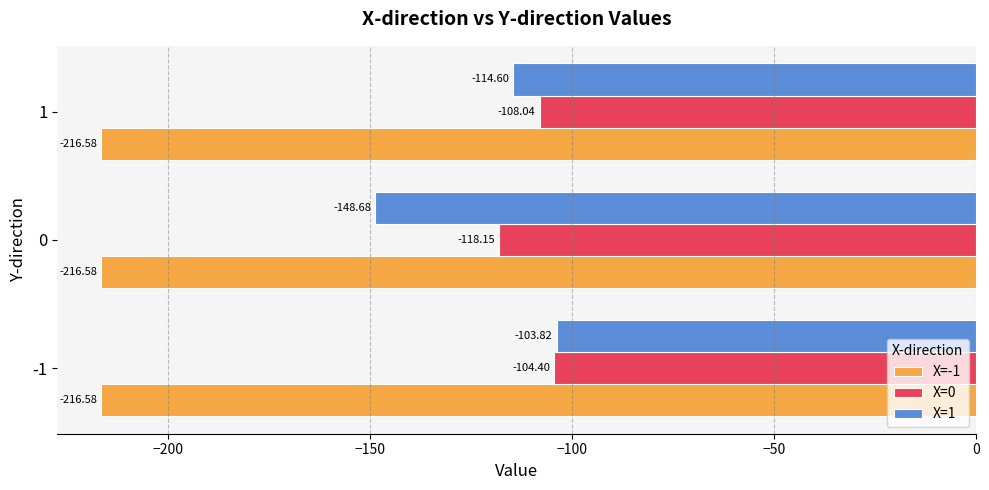

Is the value of X=-1 at 1 greater than the value of X=0 at -1?

No